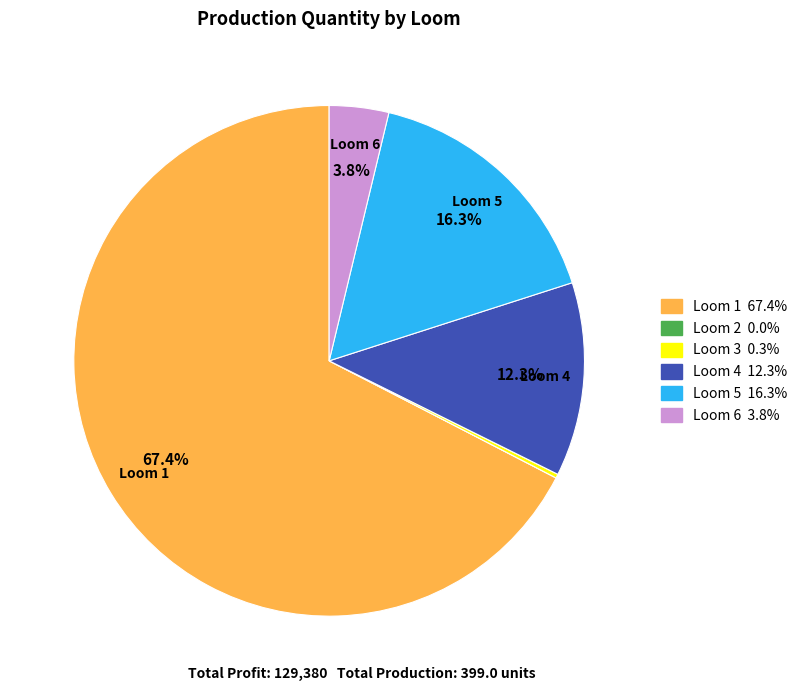

Combined, do Loom 1 and Loom 4 account for over 50%?

Yes